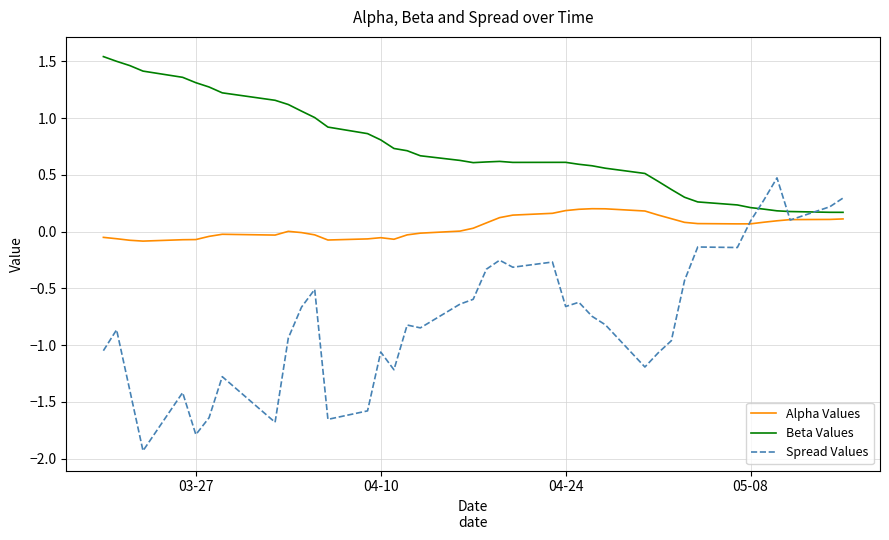

What is the smallest value displayed?

-1.9